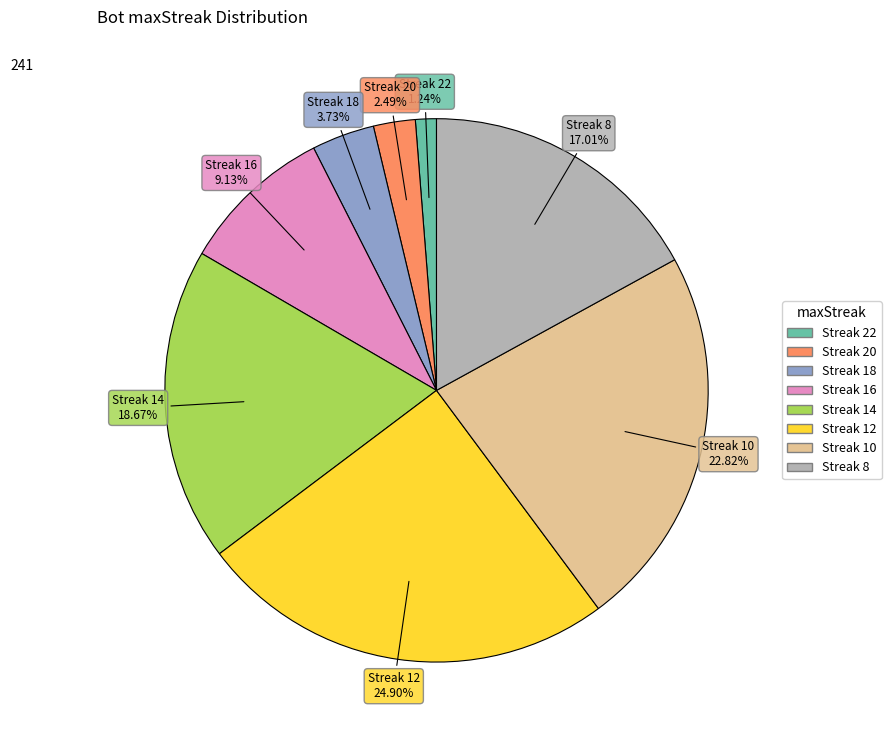

Is there a majority slice in this chart?

No